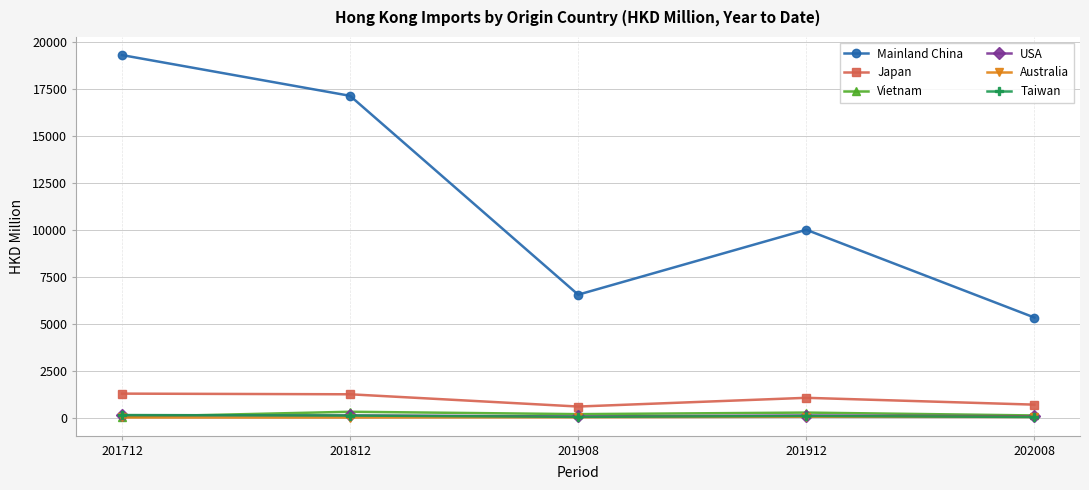

What is the lowest value of the Australia series?

14.0